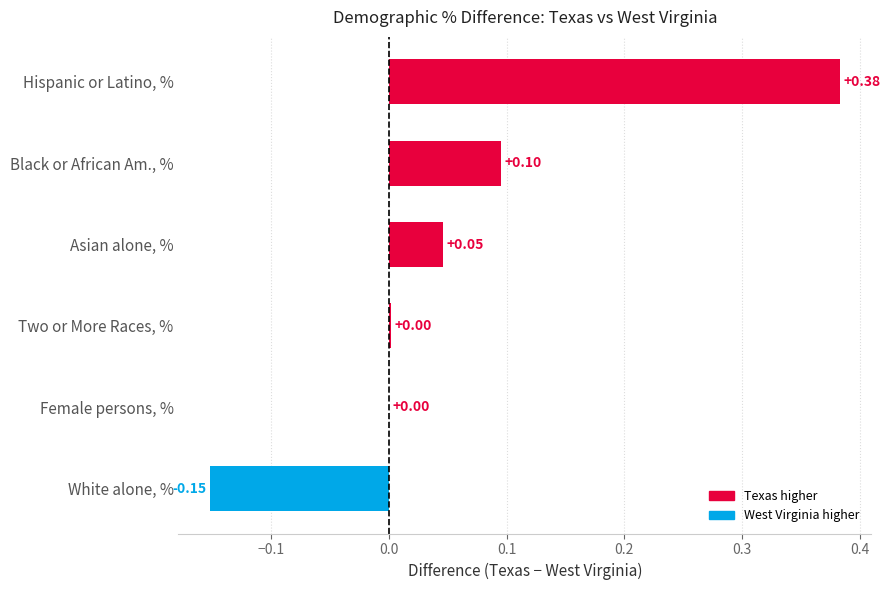

Which has a higher value, Female persons, % or Hispanic or Latino, %?

Hispanic or Latino, %